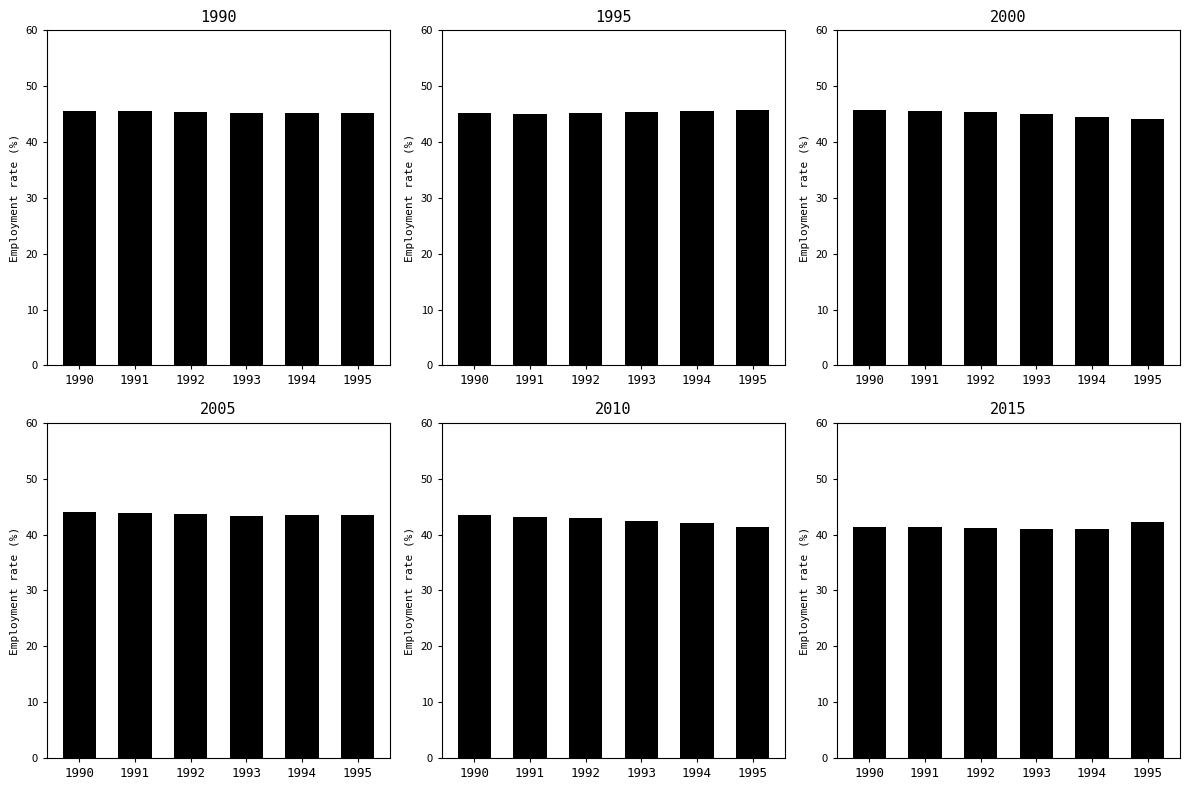

The chart shows a value of 45.3 at 1992. True or false?

True